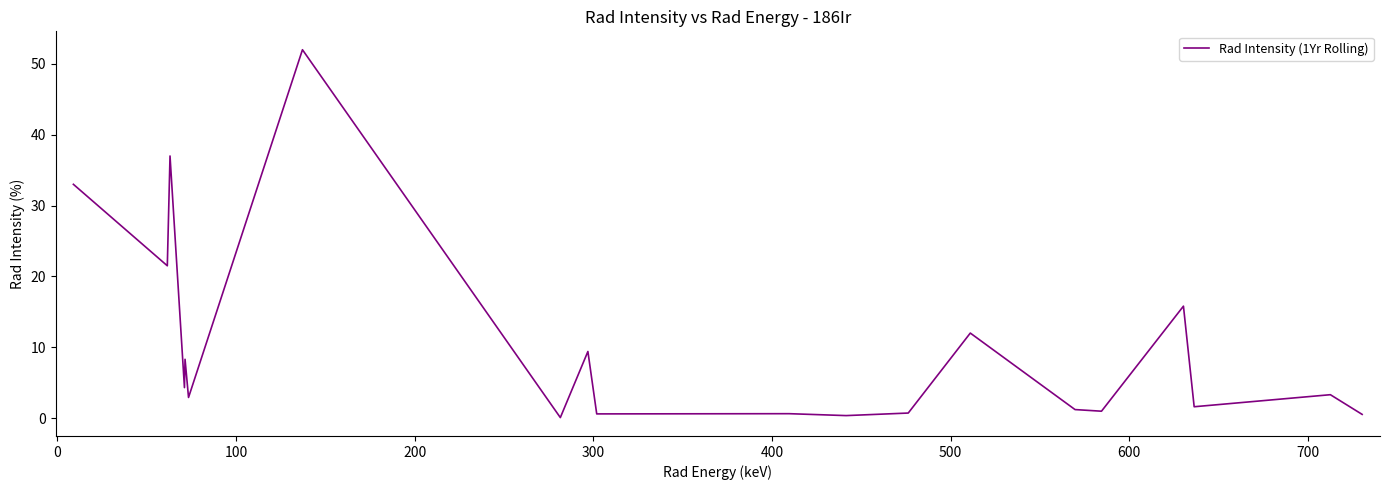

What is the maximum value shown in the chart?

52.0